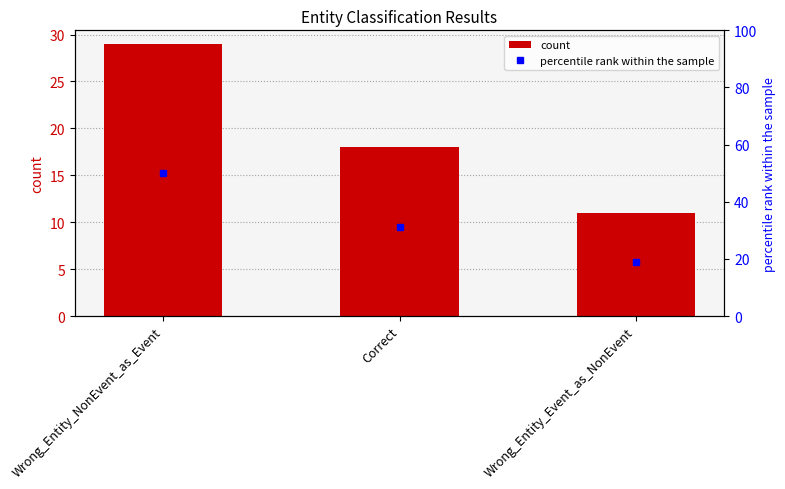

Is it true that count equals 29.0 at Wrong_Entity_NonEvent_as_Event?

True